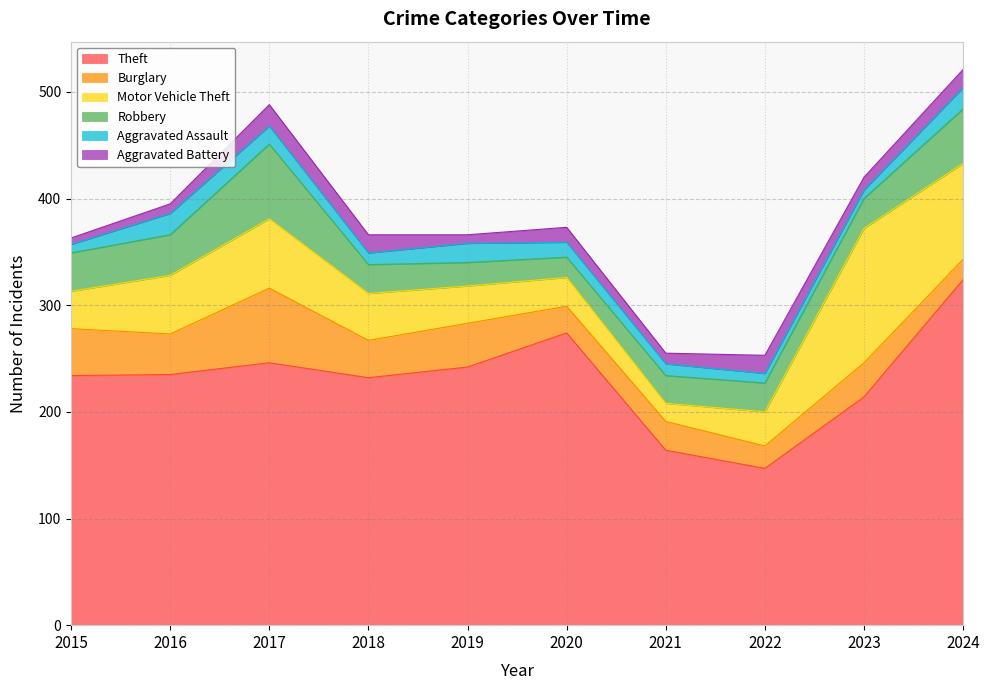

The Aggravated Assault series shows 9 at 2022. True or false?

True